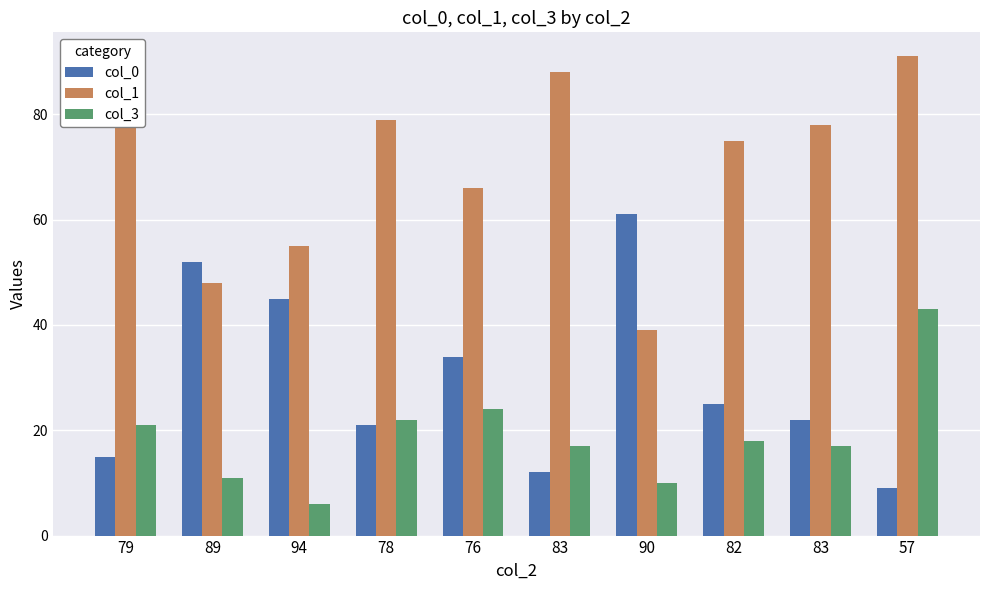

How many bars are there in total?

30